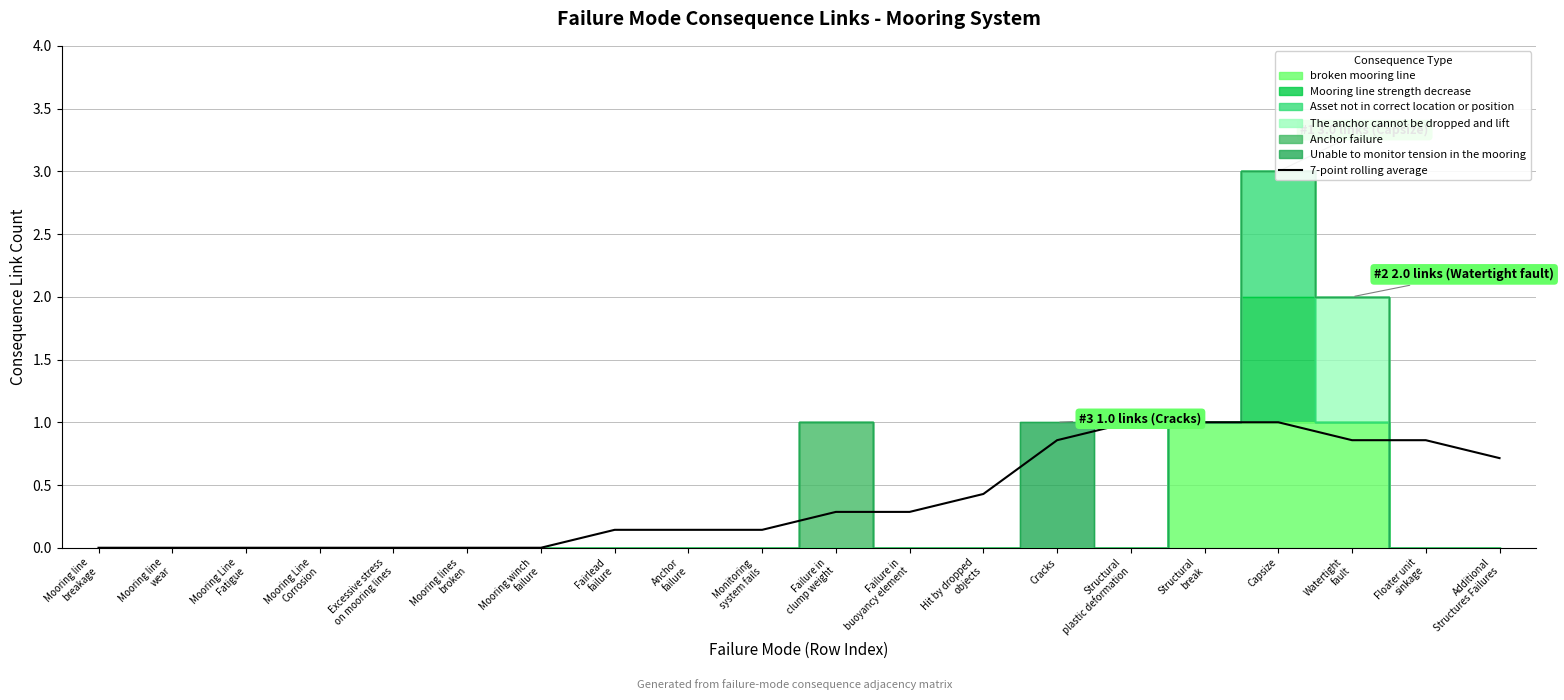

What is the label of the 16th point from the right?

Excessive stress
on mooring lines